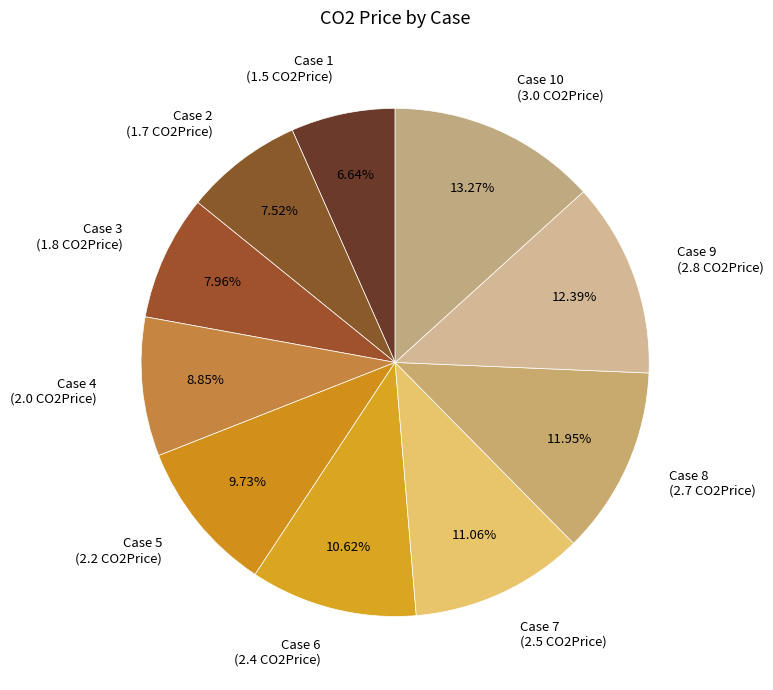

What is the ratio of the value at Case 3 (1.8 CO2Price) to the value at Case 8 (2.7 CO2Price)?

0.7